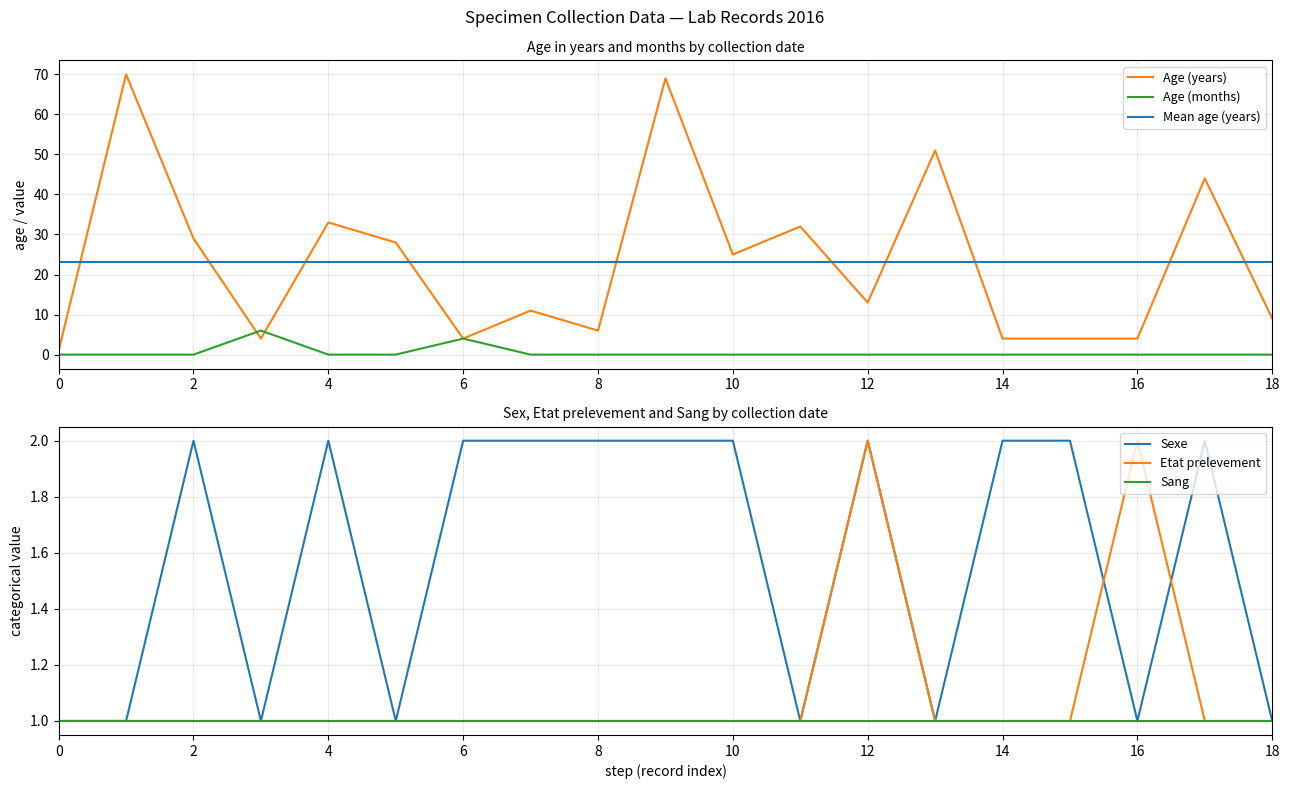

True or false: Mean age (years) and Age (months) intersect in this chart.

False